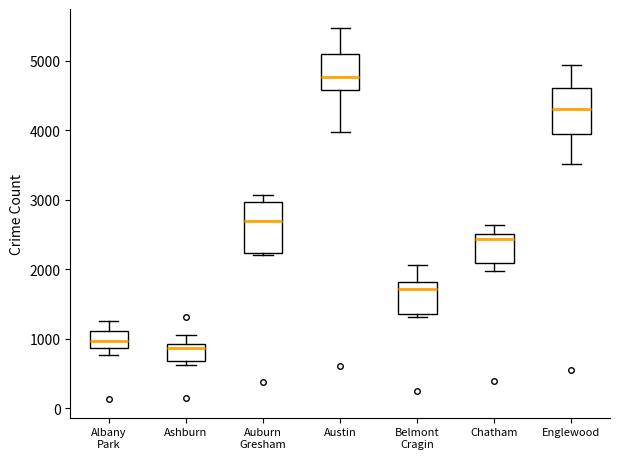

Reading left to right, read every box against the y-axis: the position of its median line, the range the box covers, and the ends of its whiskers. The values are not printed on the chart, so give them approximately, as read against the axis.

Albany Park: median 1000, box 900 to 1100, whiskers 800 to 1300
Ashburn: median 900 (just below the box's upper edge), box 700 to 900, whiskers 600 to 1100
Auburn Gresham: median 2700, box 2200 to 3000, whiskers 2200 to 3100
Austin: median 4800, box 4600 to 5100, whiskers 4000 to 5500
Belmont Cragin: median 1700, box 1400 to 1800, whiskers 1300 to 2100
Chatham: median 2400, box 2100 to 2500, whiskers 2000 to 2600
Englewood: median 4300, box 4000 to 4600, whiskers 3500 to 4900